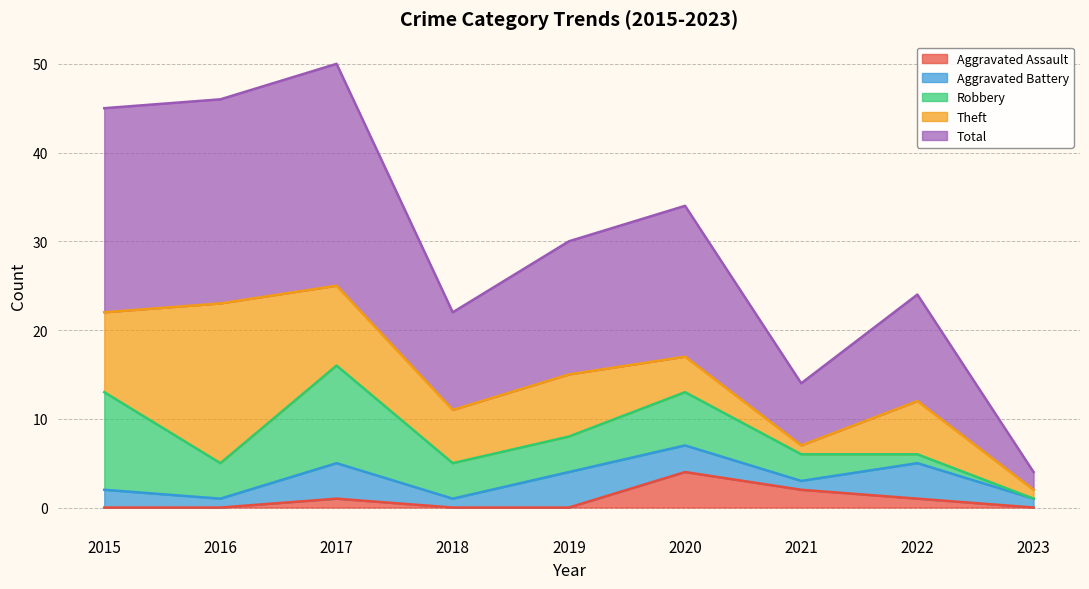

Which category has the highest value across all series?

2017